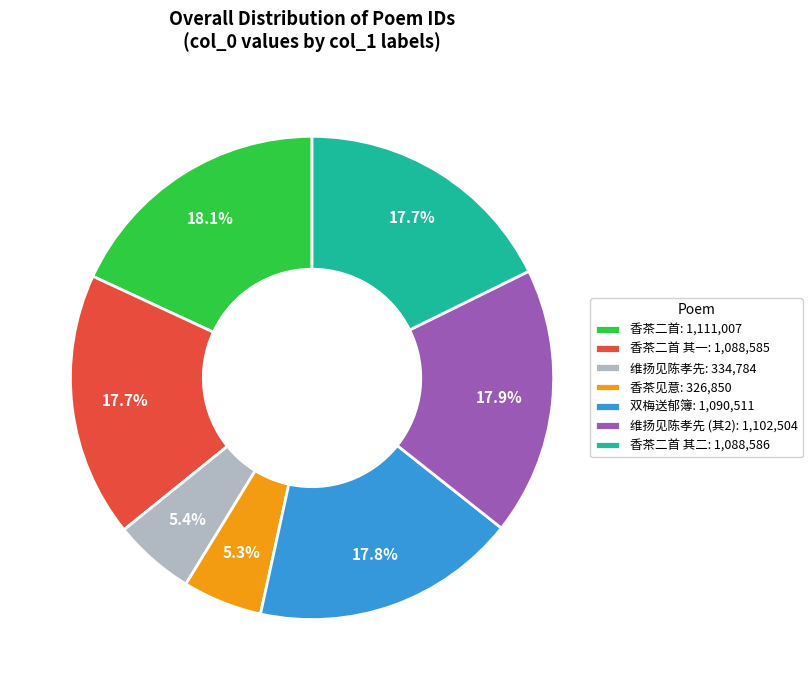

To the nearest percent, what is the average slice percentage?

14%